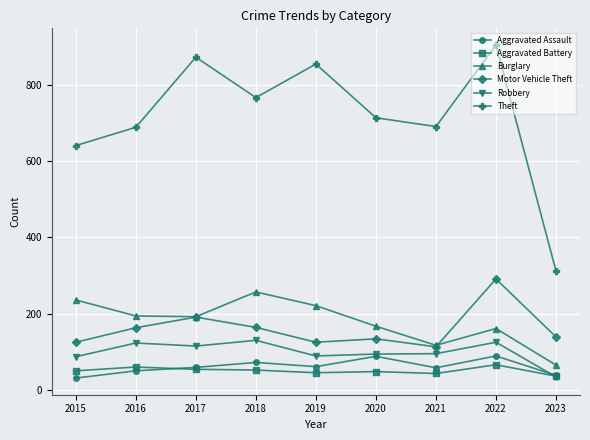

Which series has the widest spread of values?

Theft